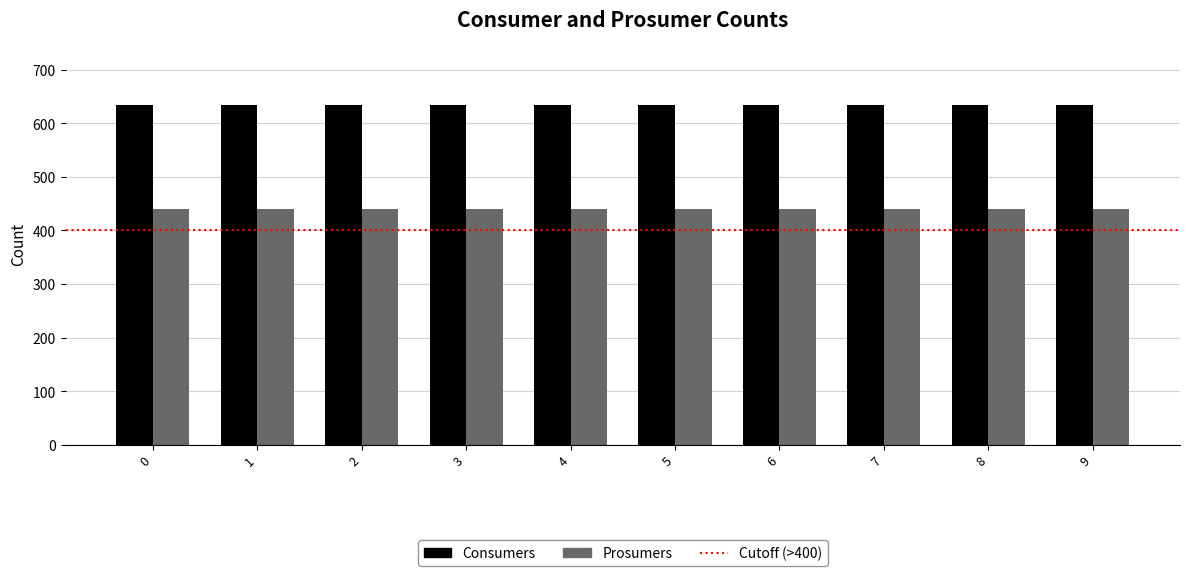

Rank the series by their average value, from highest to lowest.

Consumers, Prosumers